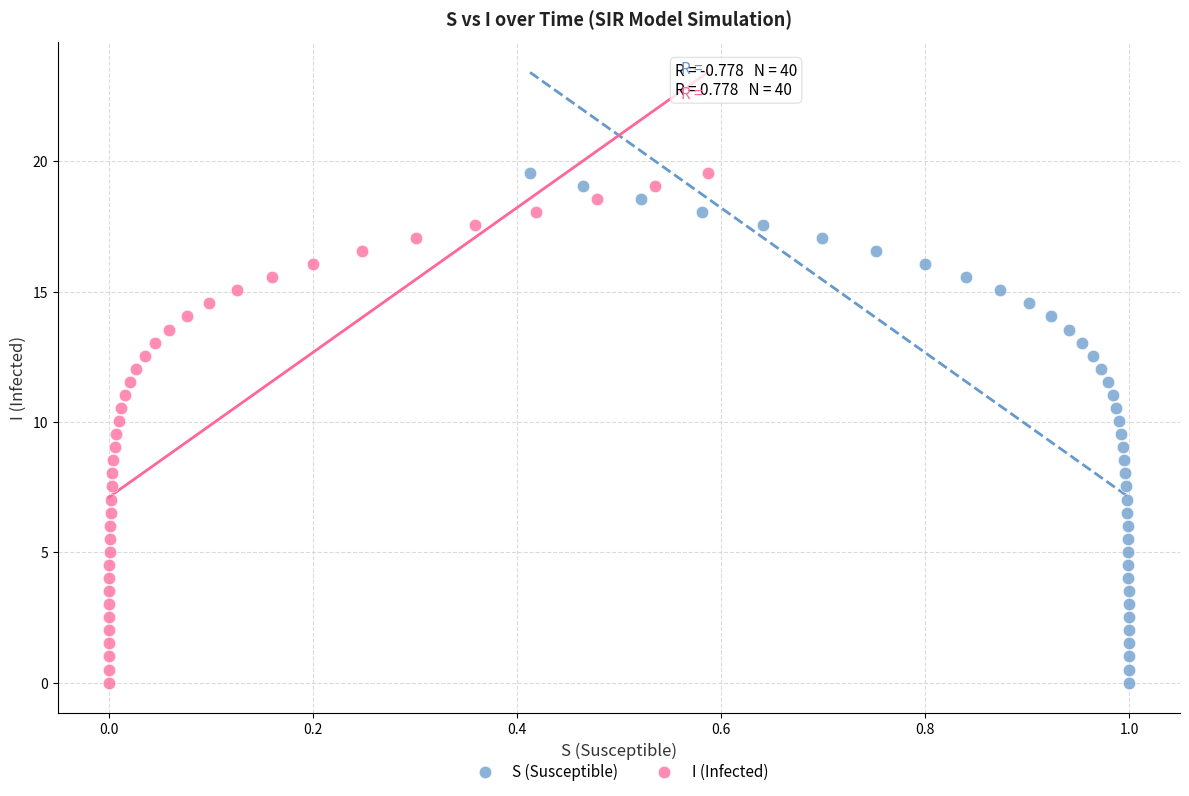

What are all the series names shown in the legend?

S (Susceptible), I (Infected)